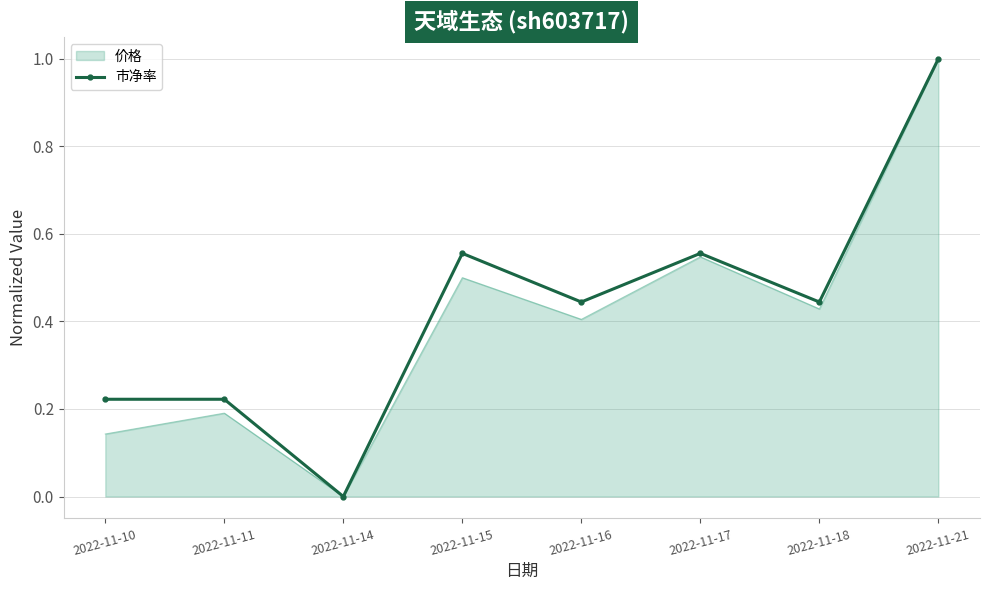

What is the maximum value shown in the chart?

1.0